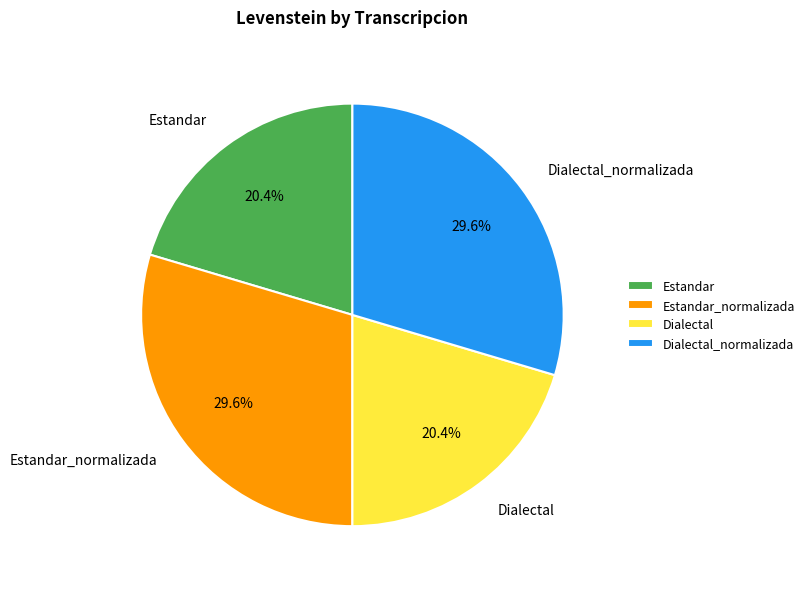

What is the ratio of the value at Dialectal_normalizada to the value at Estandar?

1.5